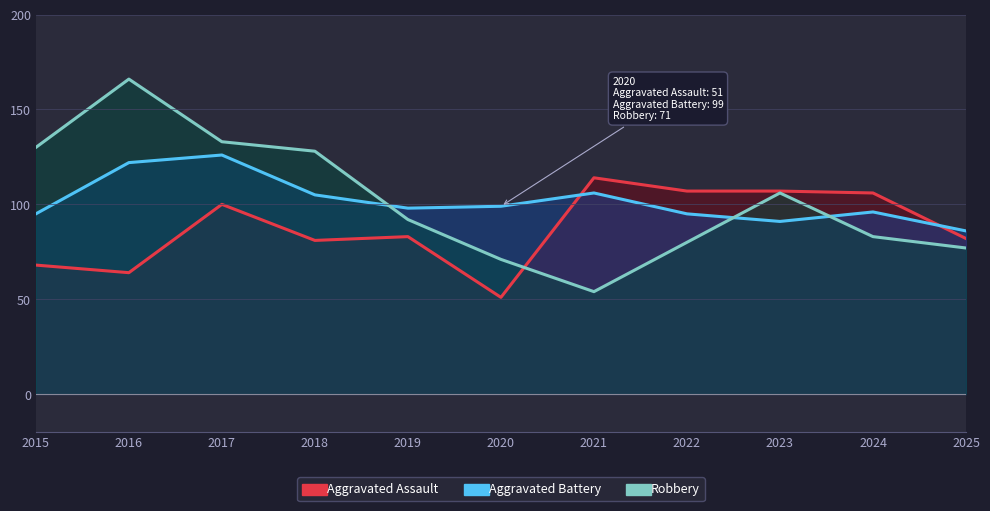

Reading left to right, extract all data points from this chart.

Aggravated Assault: 2015=68	2016=64	2017=100	2018=81	2019=83	2020=51	2021=114	2022=107	2023=107	2024=106	2025=82
Aggravated Battery: 2015=95	2016=122	2017=126	2018=105	2019=98	2020=99	2021=106	2022=95	2023=91	2024=96	2025=86
Robbery: 2015=130	2016=166	2017=133	2018=128	2019=92	2020=71	2021=54	2022=80	2023=106	2024=83	2025=77